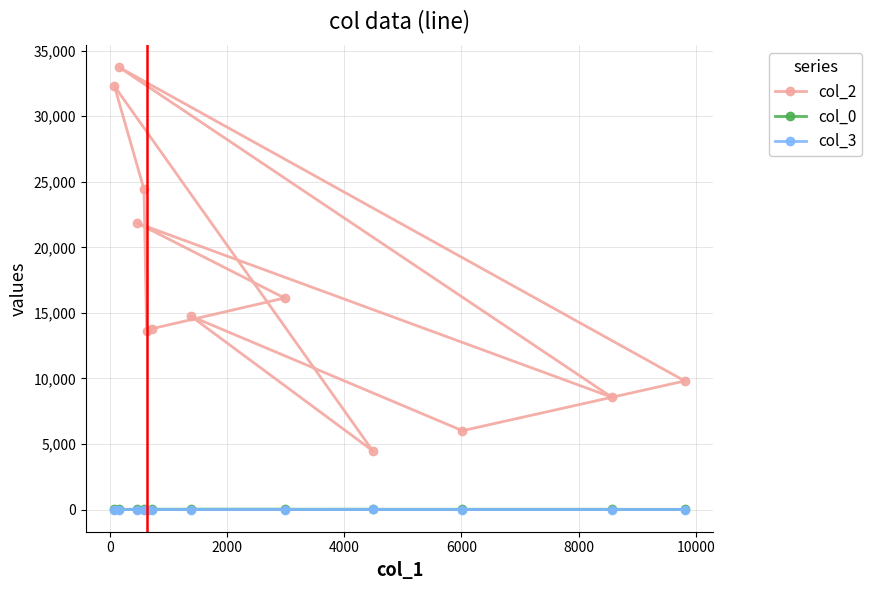

Which series has the widest spread of values?

col_2